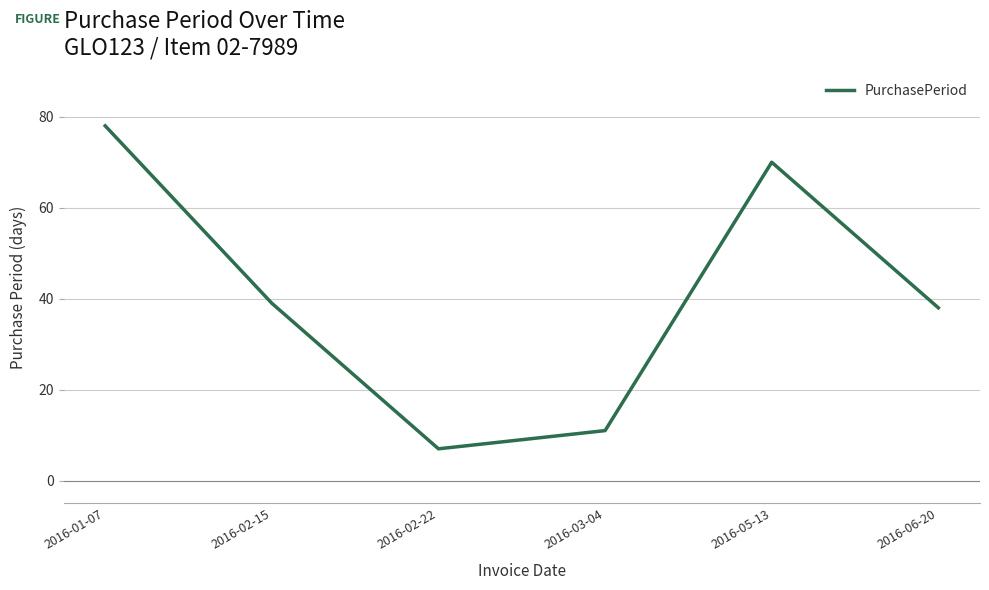

Is it true that the value at 2016-06-20 is 26?

False